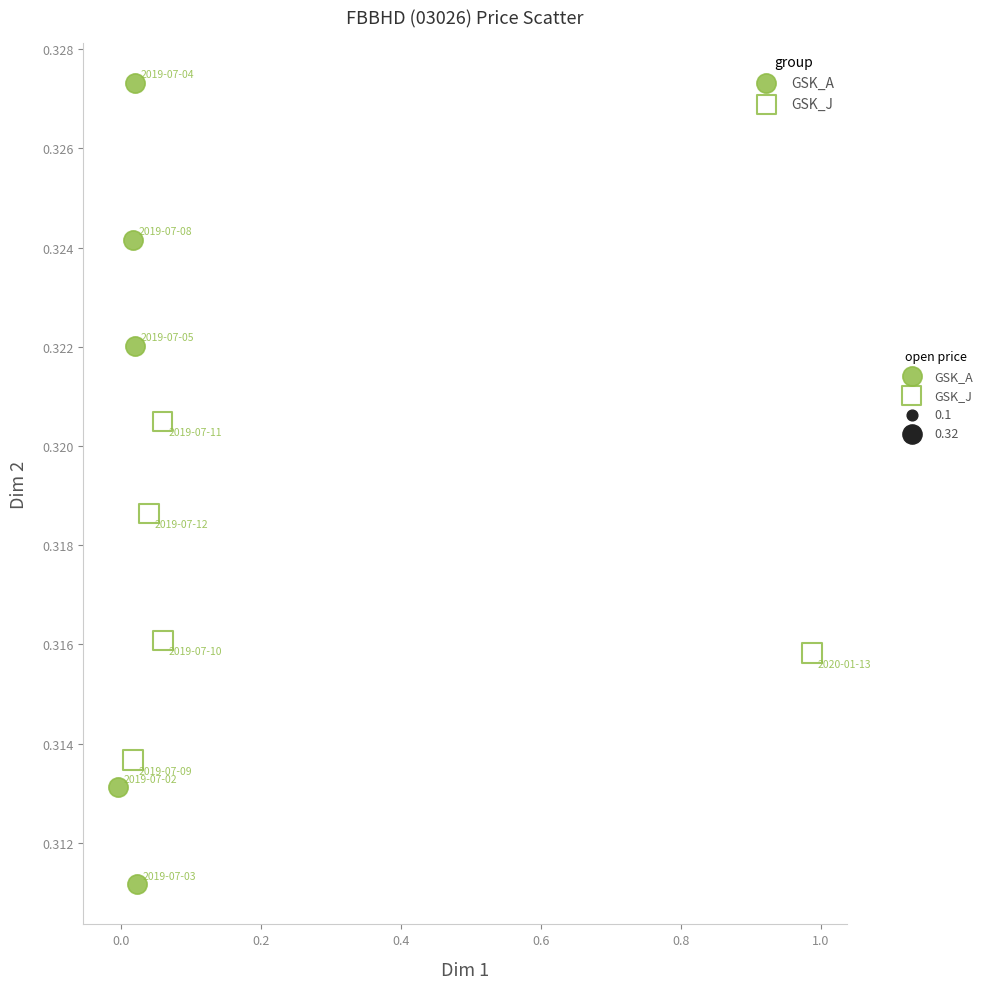

Which series reaches the minimum Y coordinate?

GSK_A